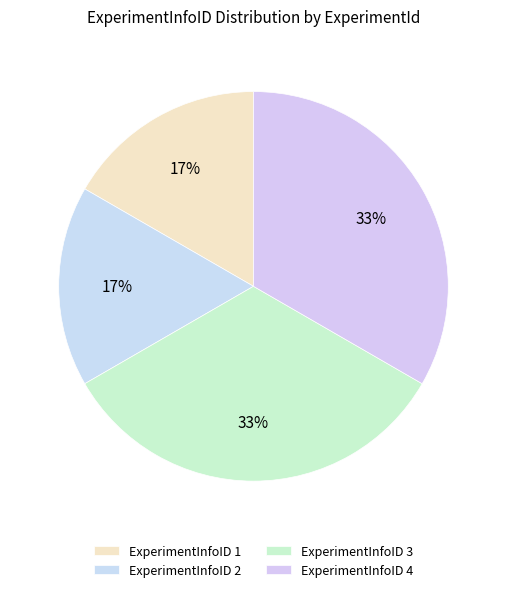

Which slice is the largest?

3